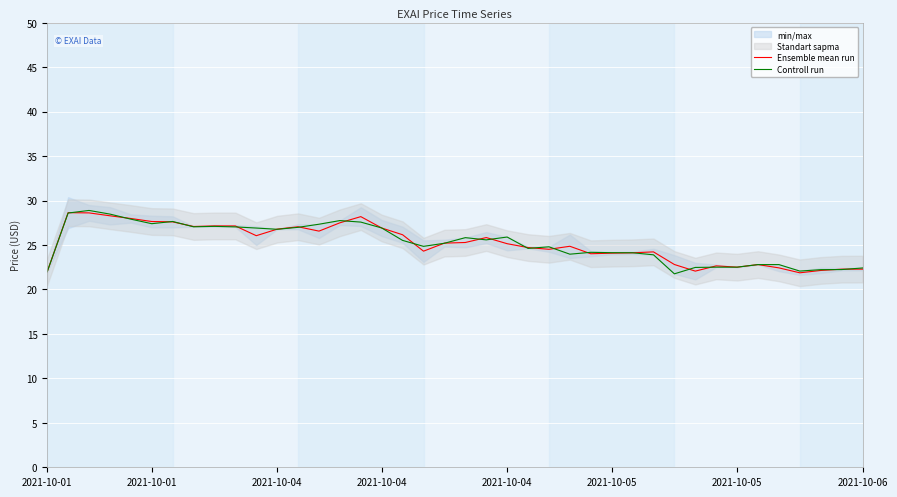

What is the approximate value of Controll run at 15?

27.6